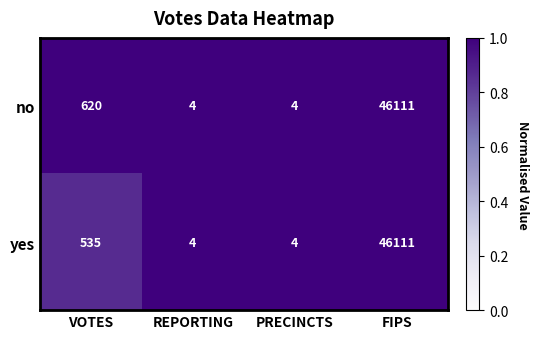

What is the difference between the highest and lowest values at VOTES?

85